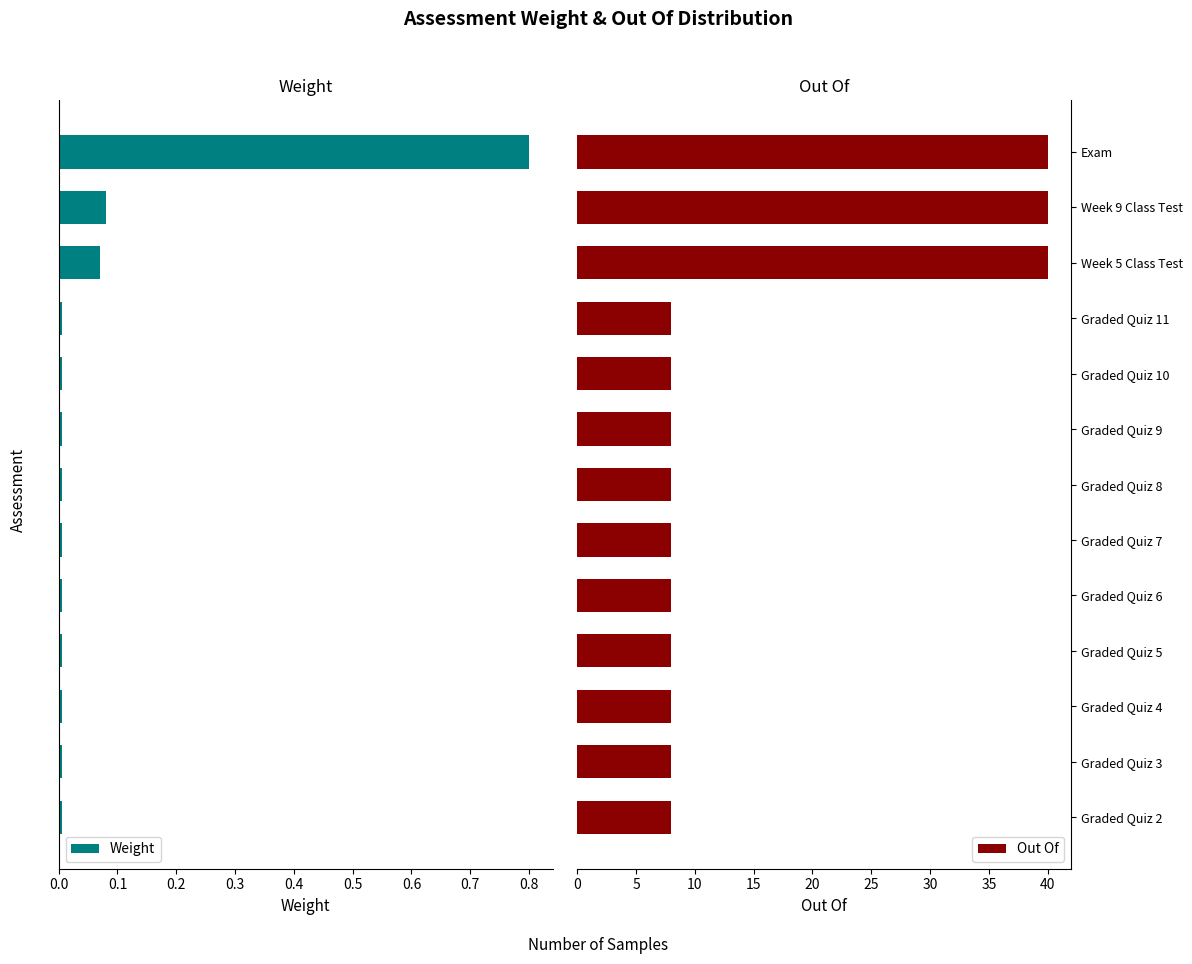

What is the maximum value for Weight?

0.8